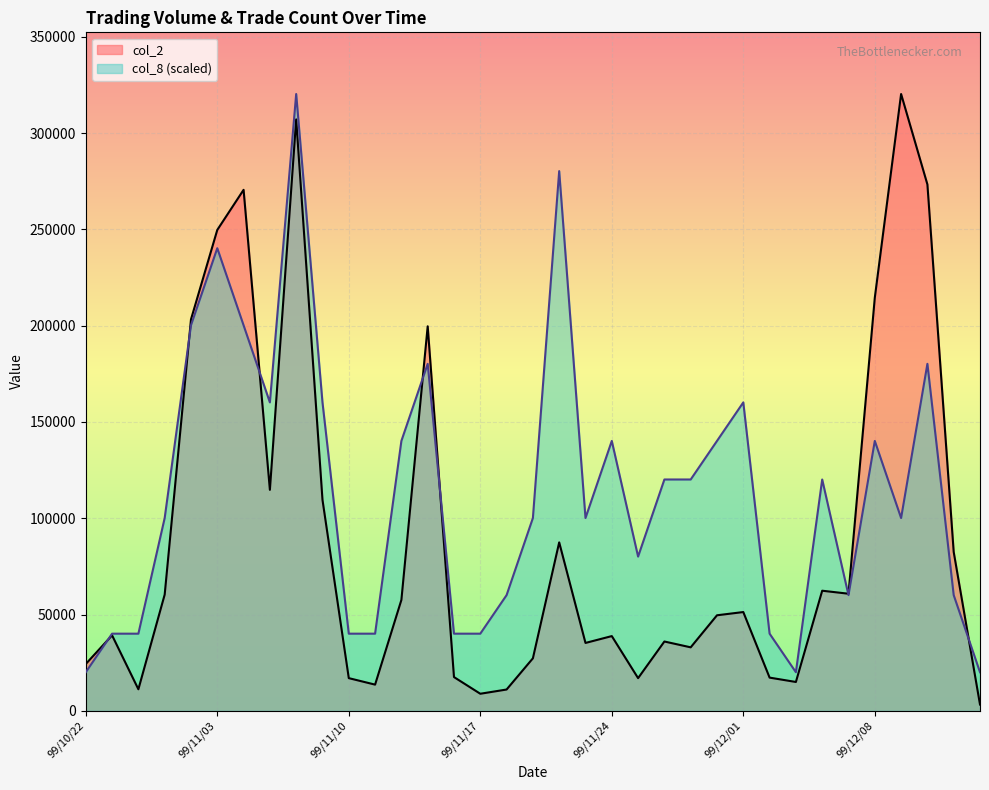

Reading left to right, extract all data points from this chart.

col_2: 99/10/22=24300.0	99/10/26=39180.0	99/10/28=11170.0	99/11/01=60340.0	99/11/02=203300.0	99/11/03=249770.0	99/11/04=270600.0	99/11/05=114760.0	99/11/08=307180.0	99/11/09=109560.0	99/11/10=16950.0	99/11/11=13580.0	99/11/12=57570.0	99/11/15=199710.0	99/11/16=17500.0	99/11/17=8840.0	99/11/18=11040.0	99/11/19=27240.0	99/11/22=87470.0	99/11/23=35230.0	99/11/24=38790.0	99/11/25=16950.0	99/11/26=35980.0	99/11/29=32950.0	99/11/30=49600.0	99/12/01=51280.0	99/12/02=17220.0	99/12/03=14960.0	99/12/06=62360.0	99/12/07=60800.0	99/12/08=214550.0	99/12/10=320370.0	99/12/13=273400.0	99/12/14=82480.0	99/12/15=3240.0
col_8: 99/10/22=20023.1	99/10/26=40046.2	99/10/28=40046.2	99/11/01=100115.6	99/11/02=200231.2	99/11/03=240277.5	99/11/04=200231.2	99/11/05=160185.0	99/11/08=320370.0	99/11/09=160185.0	99/11/10=40046.2	99/11/11=40046.2	99/11/12=140161.9	99/11/15=180208.1	99/11/16=40046.2	99/11/17=40046.2	99/11/18=60069.4	99/11/19=100115.6	99/11/22=280323.8	99/11/23=100115.6	99/11/24=140161.9	99/11/25=80092.5	99/11/26=120138.8	99/11/29=120138.8	99/11/30=140161.9	99/12/01=160185.0	99/12/02=40046.2	99/12/03=20023.1	99/12/06=120138.8	99/12/07=60069.4	99/12/08=140161.9	99/12/10=100115.6	99/12/13=180208.1	99/12/14=60069.4	99/12/15=20023.1